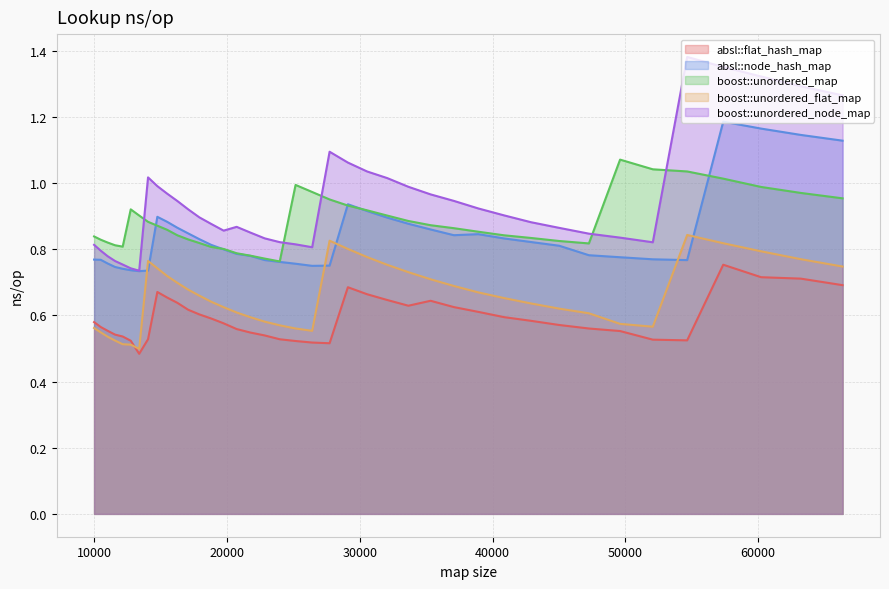

Rank the series by their maximum value, from lowest to highest.

absl::flat_hash_map, boost::unordered_flat_map, boost::unordered_map, absl::node_hash_map, boost::unordered_node_map